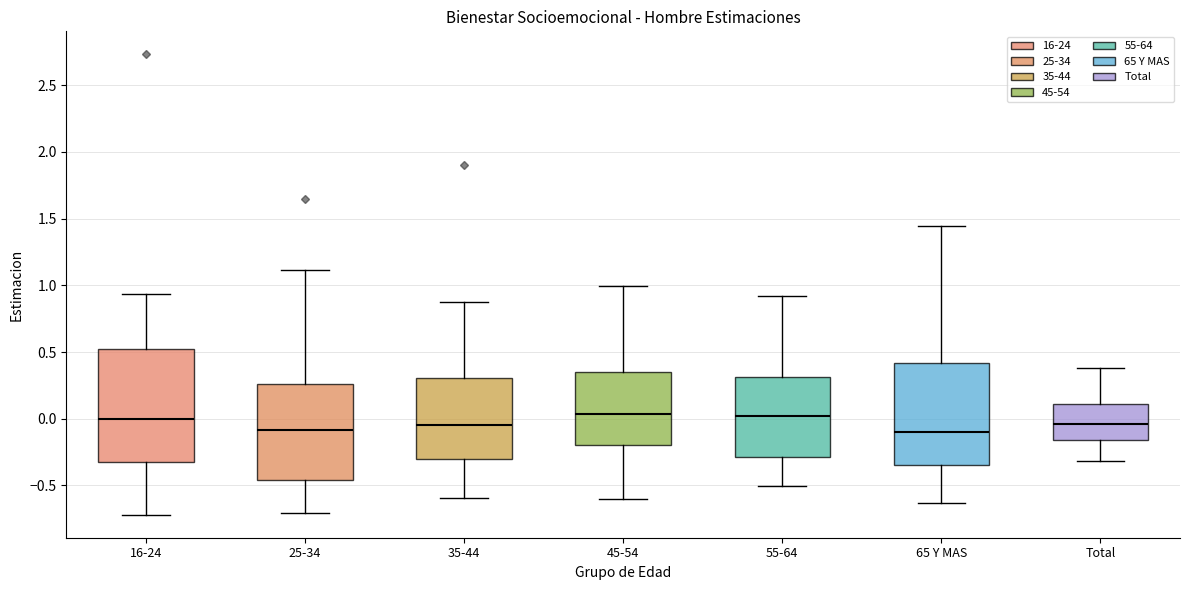

Reading left to right, transcribe this box plot: for each box, give where its median line is, the range the box spans, and where its two whiskers end, as read against the y-axis. The values are not printed on the chart, so give them approximately, as read against the axis.

16-24: median 0.00, box -0.35 to 0.55, whiskers -0.70 to 0.95
25-34: median -0.10, box -0.45 to 0.25, whiskers -0.70 to 1.10
35-44: median -0.05, box -0.30 to 0.30, whiskers -0.60 to 0.90
45-54: median 0.05, box -0.20 to 0.35, whiskers -0.60 to 1.00
55-64: median 0.00, box -0.30 to 0.30, whiskers -0.50 to 0.90
65 Y MAS: median -0.10, box -0.35 to 0.40, whiskers -0.65 to 1.45
Total: median -0.05, box -0.15 to 0.10, whiskers -0.30 to 0.40